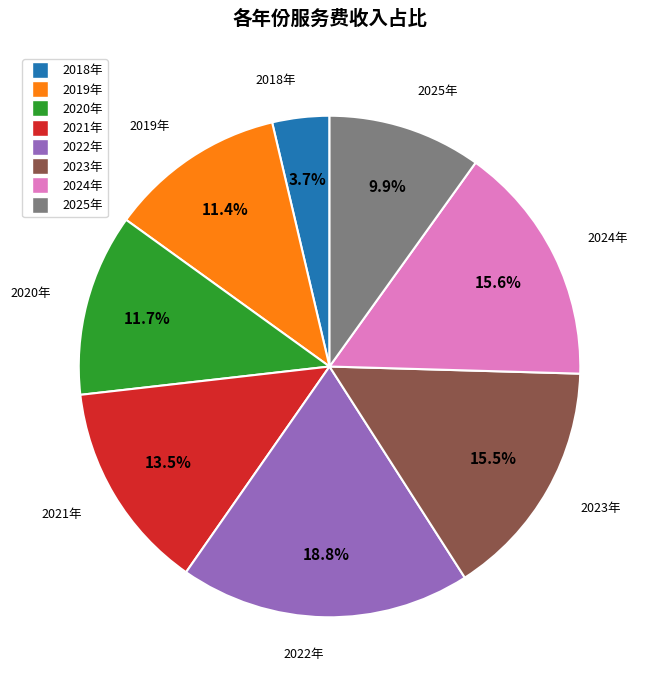

Does 2018年 account for over 50% of the chart?

No